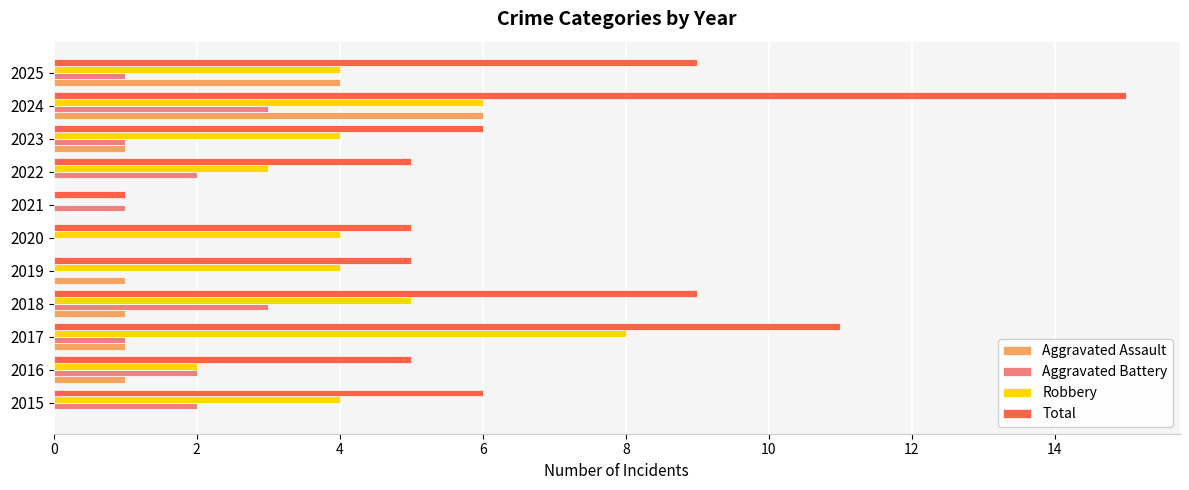

What is the approximate value of Aggravated Battery at 2024?

3